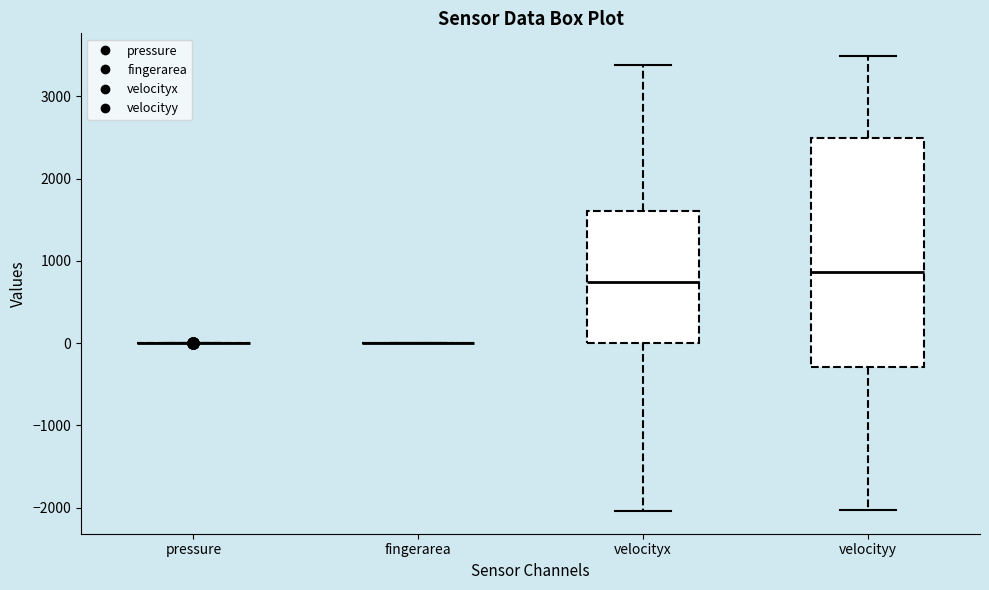

Where does the lower whisker of the box for velocityy end on the y-axis? The values are not printed on the chart, so give them approximately, as read against the axis.

-2000